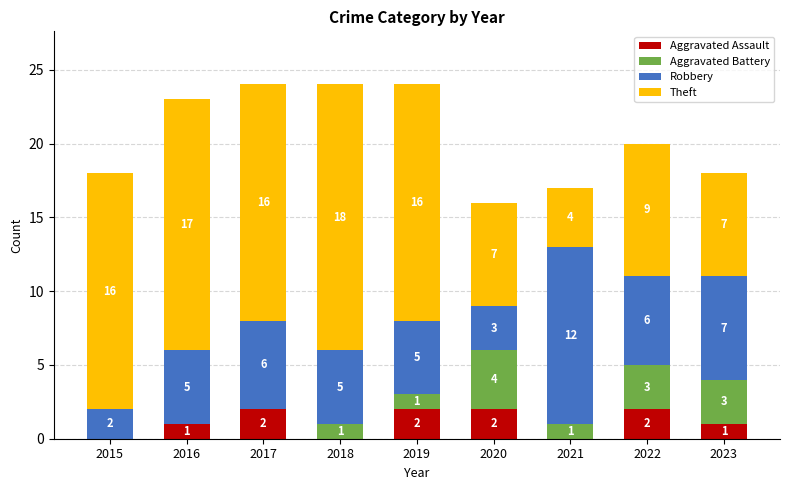

Is it true that Aggravated Assault equals 3 at 2020?

False